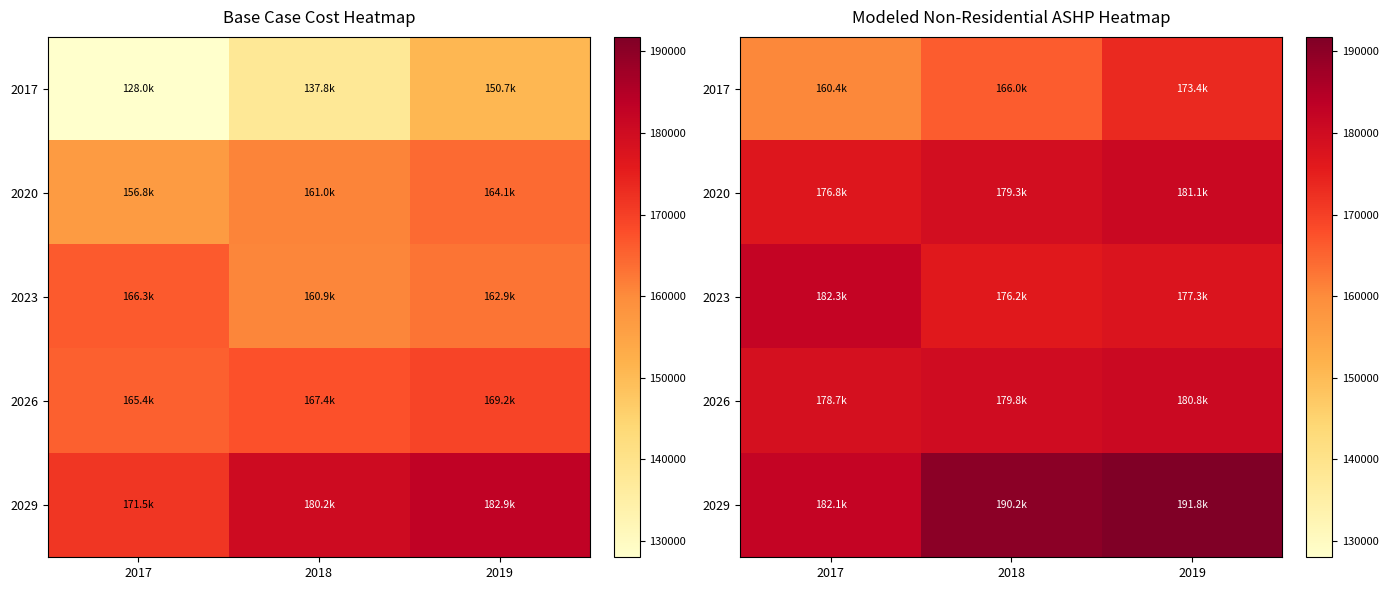

Which series has the largest total across all categories?

2029